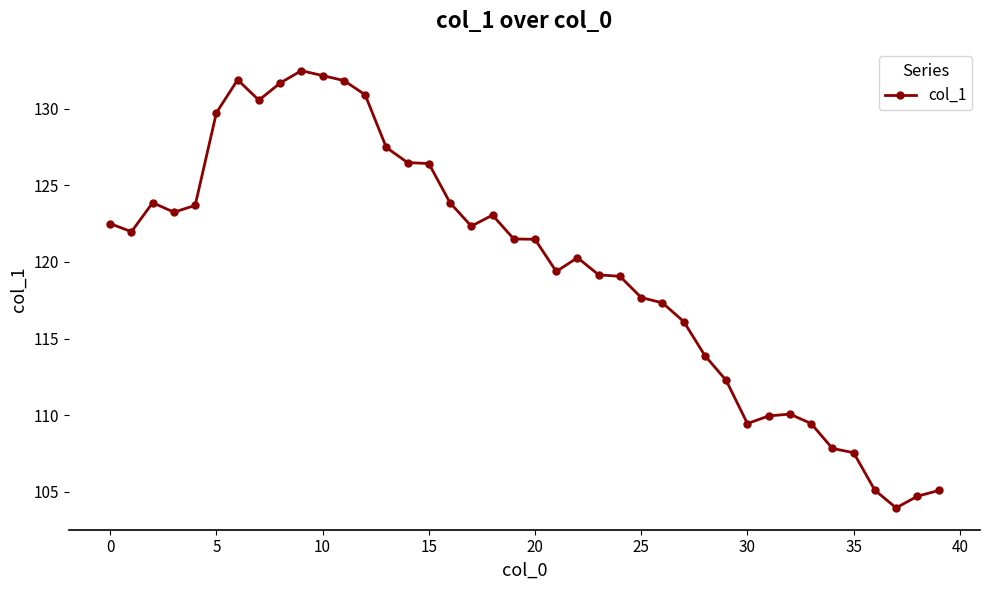

Count the number of values greater than 121.

21